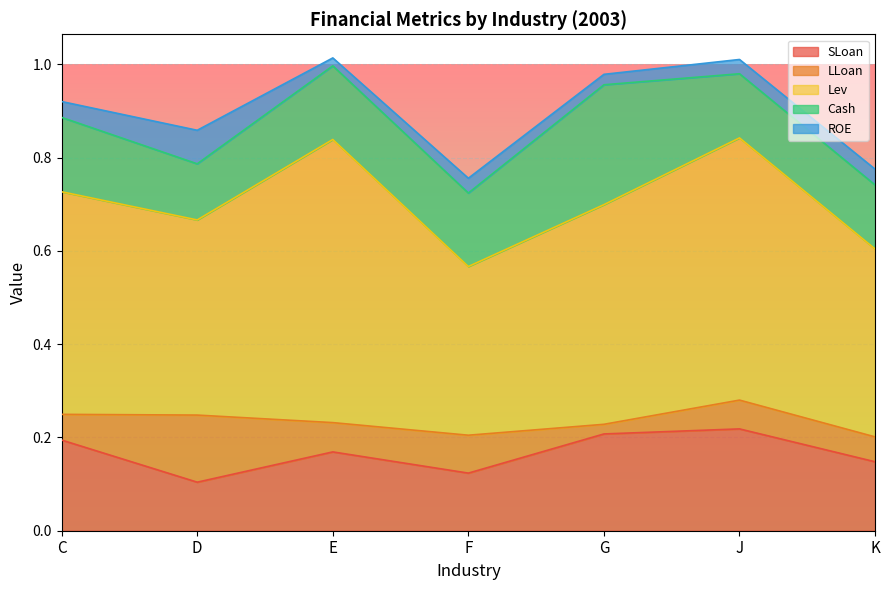

What is the label of the 6th point from the right?

D